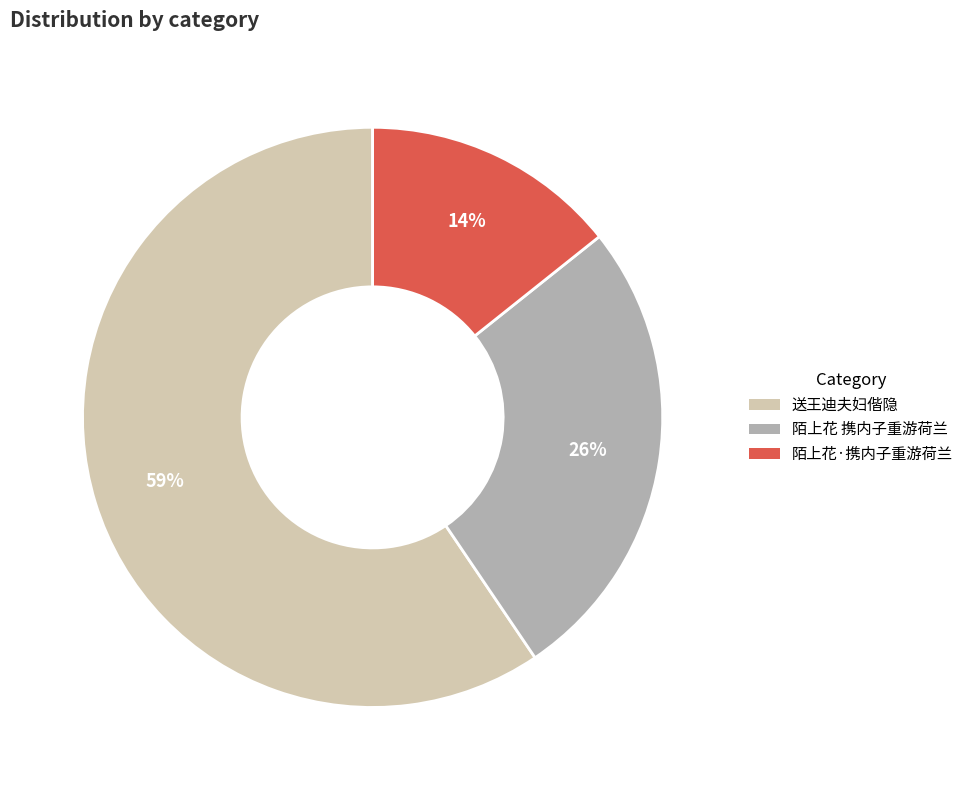

To the nearest percent, what is the average slice percentage?

33%